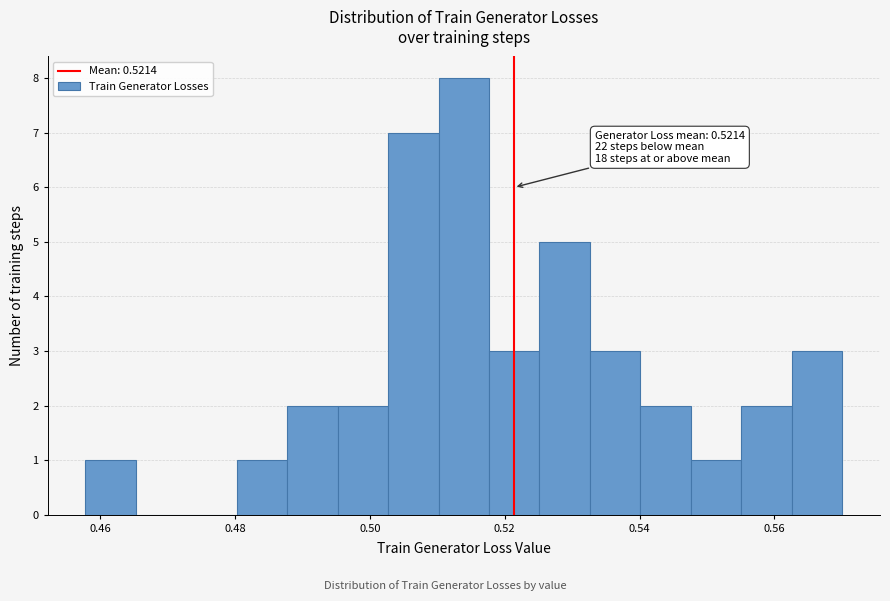

Read against the x-axis, roughly where is the centre of the tallest bar?

0.514